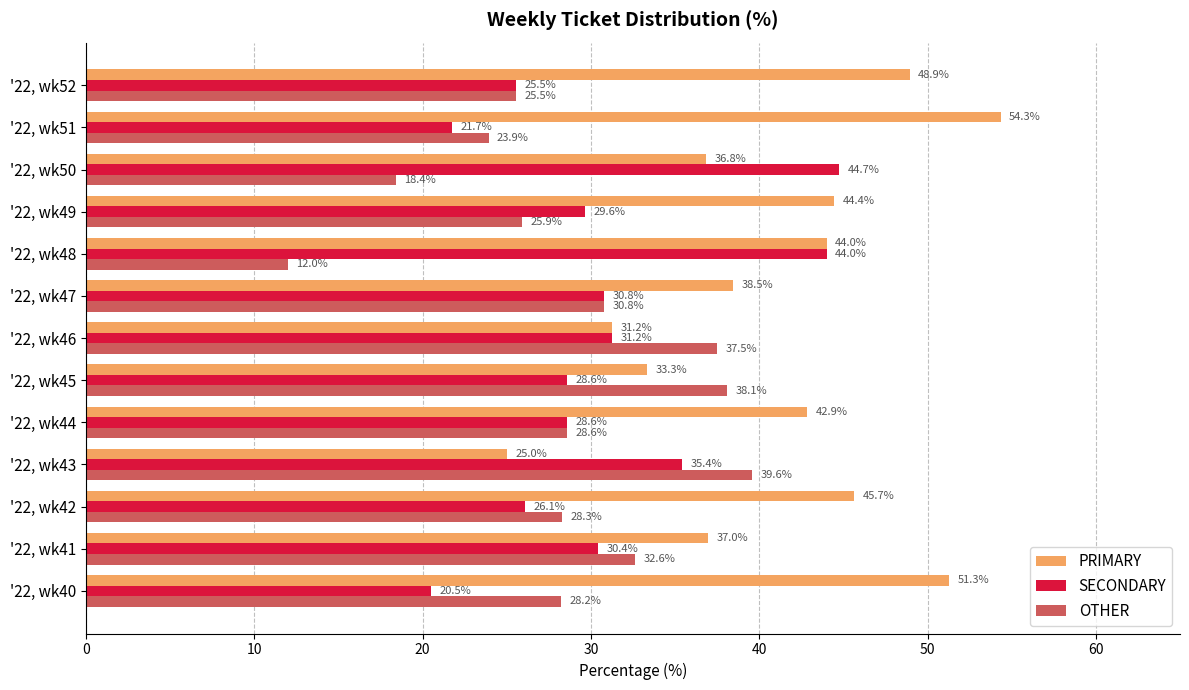

How many values in the PRIMARY series are below 42?

6